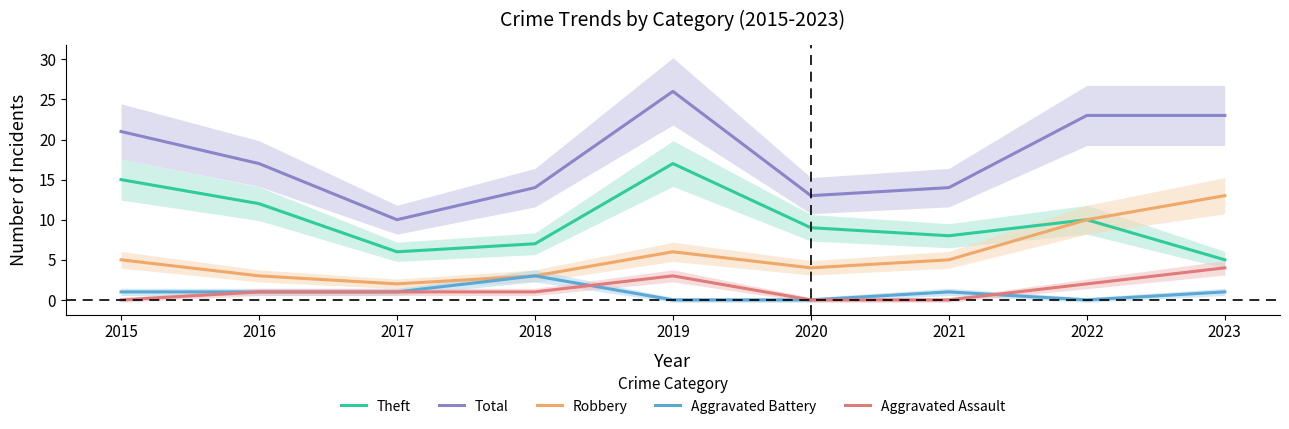

At 2023, list the series in order from smallest to largest.

Aggravated Battery, Aggravated Assault, Theft, Robbery, Total